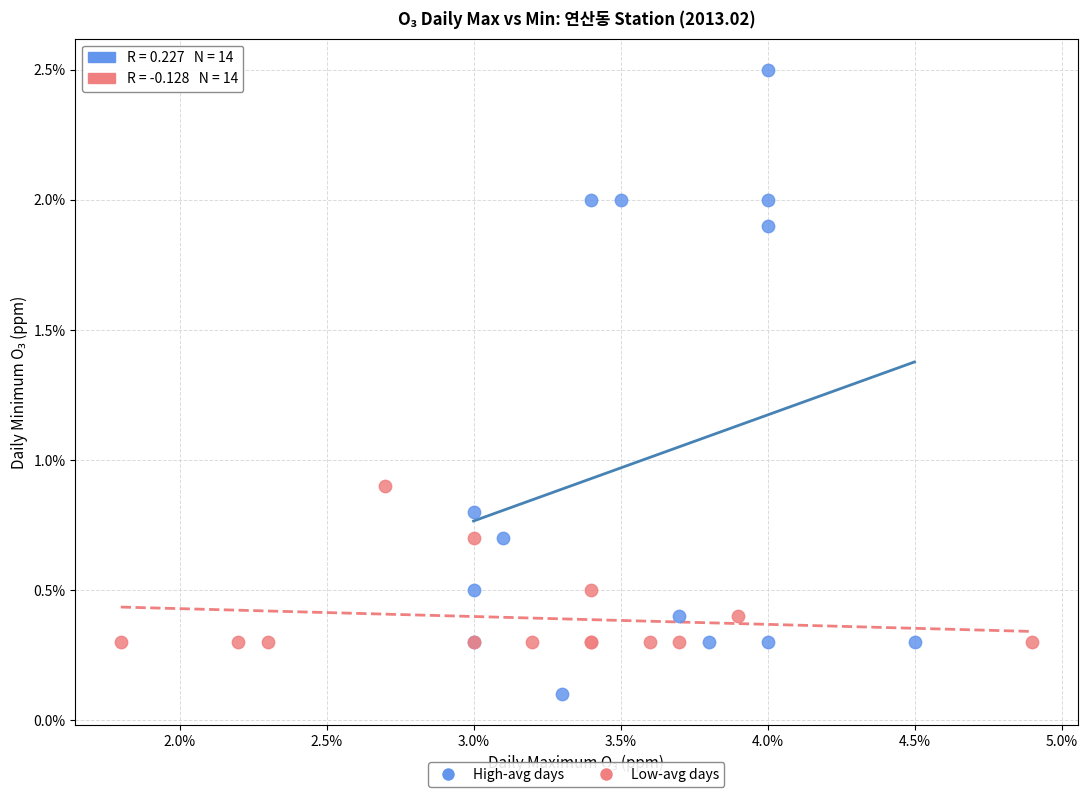

What are all the series names shown in the legend?

High-avg days, Low-avg days